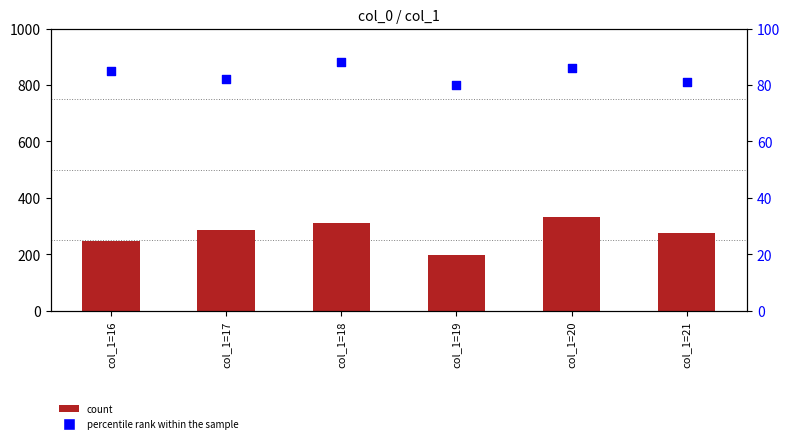

At which category is the sum across all series the highest?

col_1=20